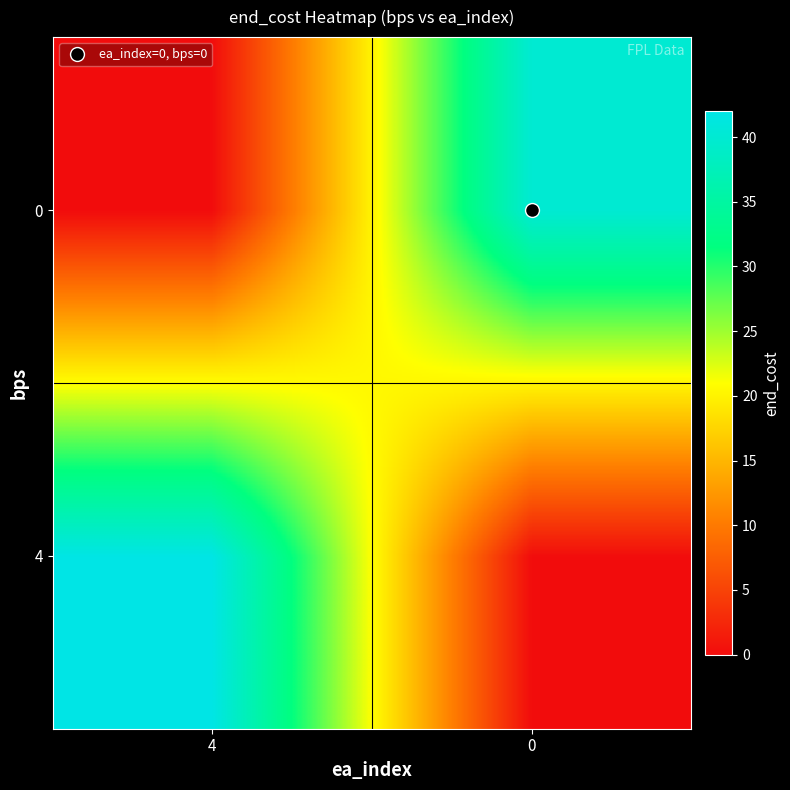

How many distinct data groups are displayed?

2